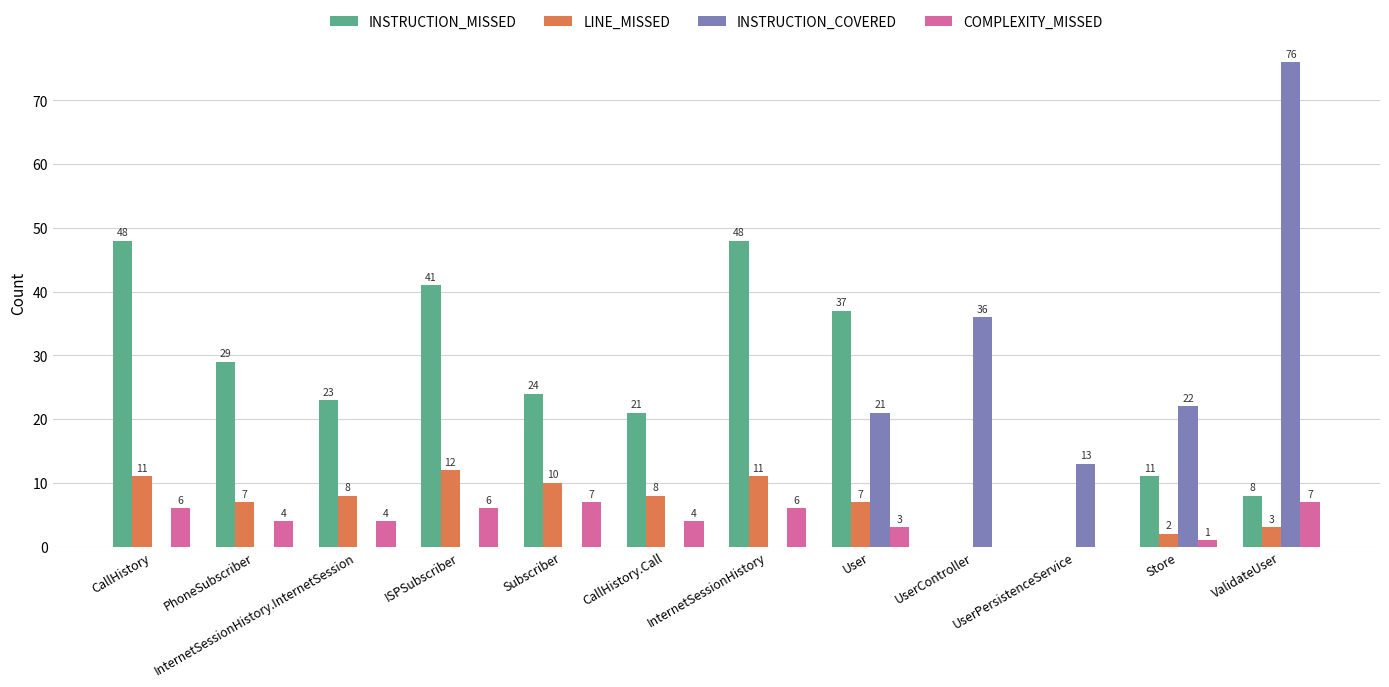

Reading right to left, what are all the values shown in this chart?

INSTRUCTION_MISSED: ValidateUser=8	Store=11	UserPersistenceService=0	UserController=0	User=37	InternetSessionHistory=48	CallHistory.Call=21	Subscriber=24	ISPSubscriber=41	InternetSessionHistory.InternetSession=23	PhoneSubscriber=29	CallHistory=48
LINE_MISSED: ValidateUser=3	Store=2	UserPersistenceService=0	UserController=0	User=7	InternetSessionHistory=11	CallHistory.Call=8	Subscriber=10	ISPSubscriber=12	InternetSessionHistory.InternetSession=8	PhoneSubscriber=7	CallHistory=11
INSTRUCTION_COVERED: ValidateUser=76	Store=22	UserPersistenceService=13	UserController=36	User=21	InternetSessionHistory=0	CallHistory.Call=0	Subscriber=0	ISPSubscriber=0	InternetSessionHistory.InternetSession=0	PhoneSubscriber=0	CallHistory=0
COMPLEXITY_MISSED: ValidateUser=7	Store=1	UserPersistenceService=0	UserController=0	User=3	InternetSessionHistory=6	CallHistory.Call=4	Subscriber=7	ISPSubscriber=6	InternetSessionHistory.InternetSession=4	PhoneSubscriber=4	CallHistory=6